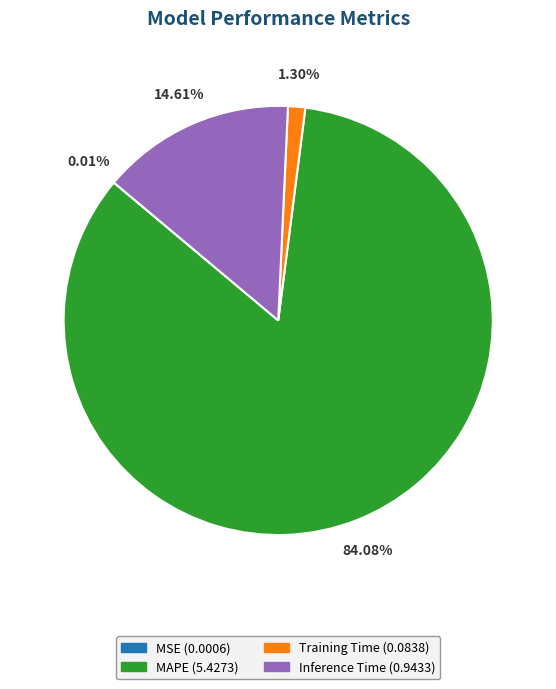

To the nearest percent, what is the average slice percentage?

25%